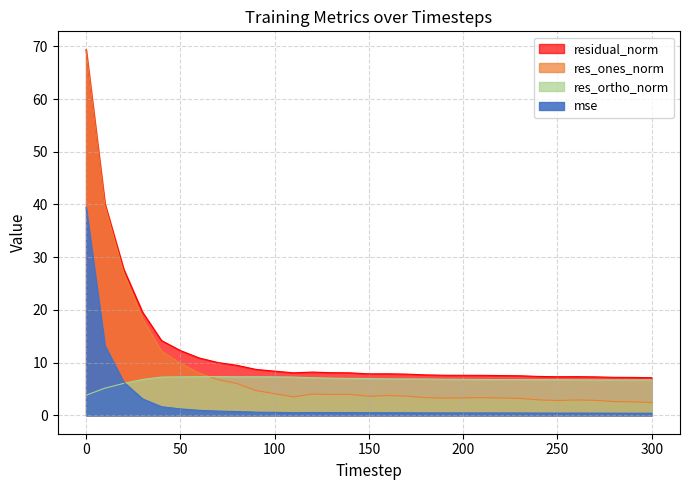

Reading right to left, extract all data points from this chart.

mse: 0.4	0.4	0.4	0.4	0.4	0.4	0.4	0.5	0.5	0.5	0.5	0.5	0.5	0.5	0.5	0.5	0.5	0.5	0.6	0.5	0.6	0.6	0.7	0.8	1.0	1.2	1.7	3.1	6.3	13.2	39.4
res_ones_norm: 2.4	2.6	2.6	2.9	2.9	2.8	2.9	3.2	3.3	3.4	3.3	3.3	3.4	3.7	3.8	3.6	4.0	4.0	4.0	3.5	4.1	4.7	6.0	6.8	8.0	9.9	12.2	18.3	27.0	39.8	69.3
res_ortho_norm: 6.7	6.7	6.7	6.7	6.7	6.8	6.8	6.8	6.8	6.8	6.8	6.9	6.9	6.9	6.9	7.0	7.0	7.1	7.2	7.3	7.3	7.3	7.3	7.4	7.3	7.3	7.3	6.8	6.1	5.2	3.8
residual_norm: 7.2	7.2	7.2	7.3	7.4	7.3	7.4	7.5	7.6	7.6	7.6	7.6	7.7	7.8	7.9	7.9	8.1	8.1	8.2	8.1	8.4	8.7	9.5	10.0	10.9	12.3	14.2	19.6	27.7	40.2	69.4